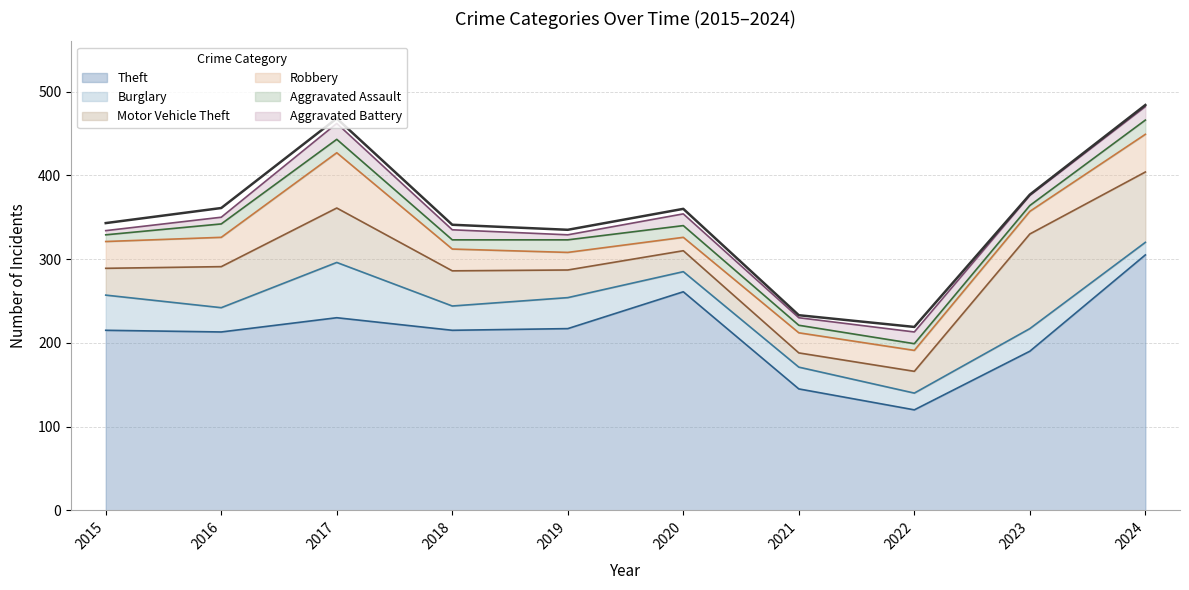

What is the spread (max minus min) of values at 2016?

205